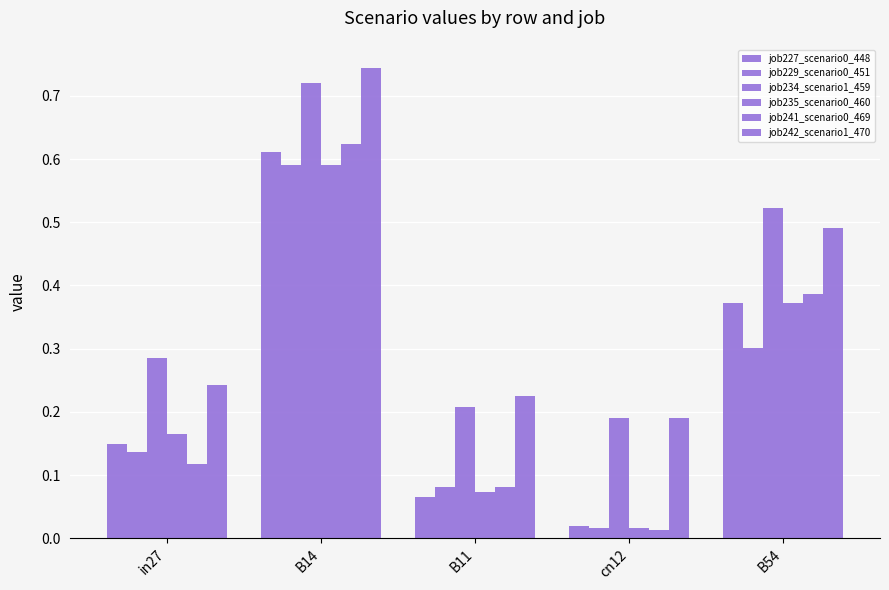

At how many categories does at least one series exceed 0?

5